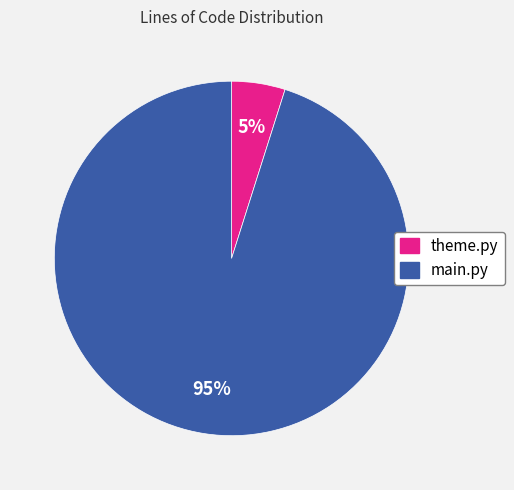

How many slices are in this pie chart?

2